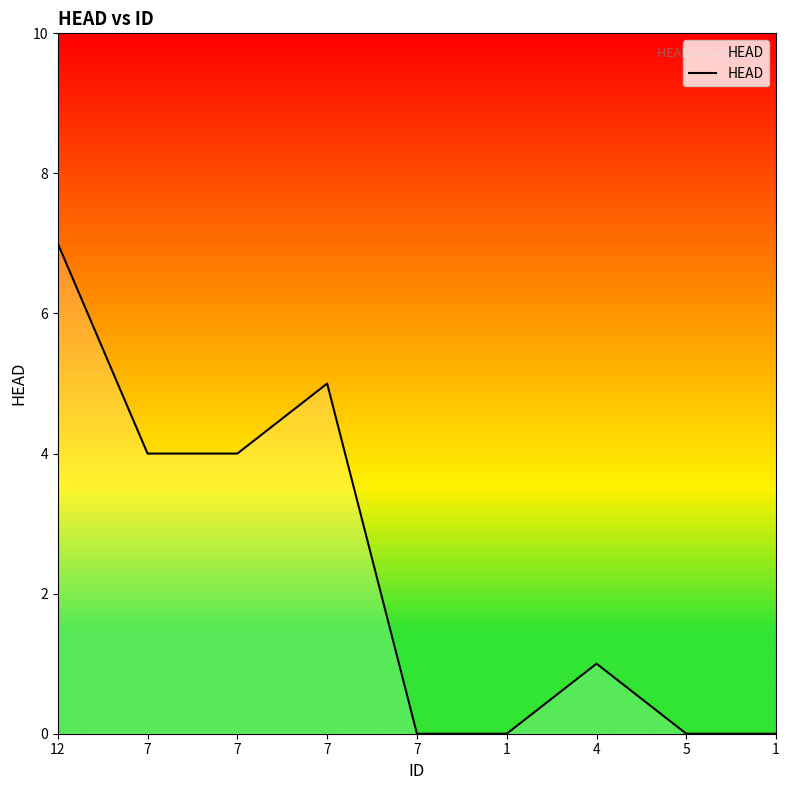

Reading right to left, list all the values displayed in this chart.

1=0	5=0	4=1	1=0	7=0	7=5	7=4	7=4	12=7